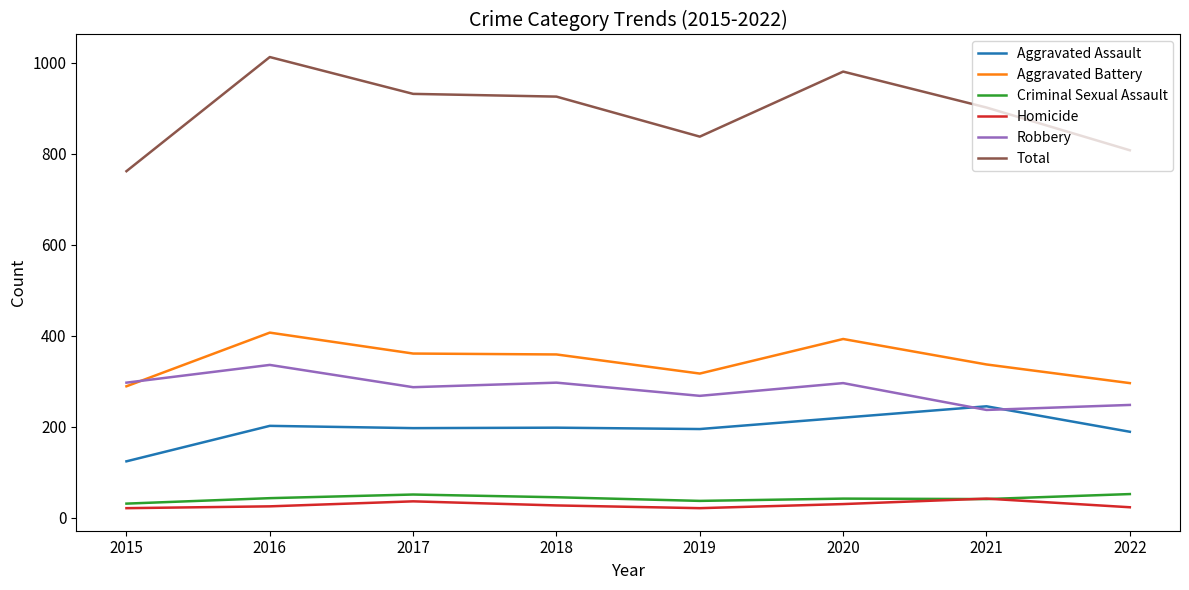

At which category does Aggravated Battery reach its first local peak?

2016